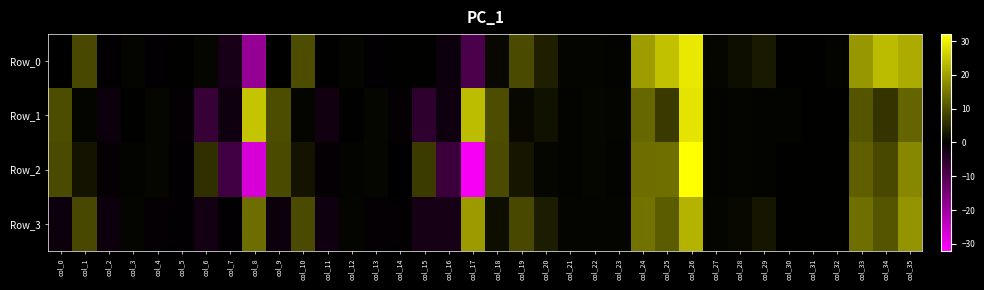

Between col_5 and col_8, which is larger?

col_5